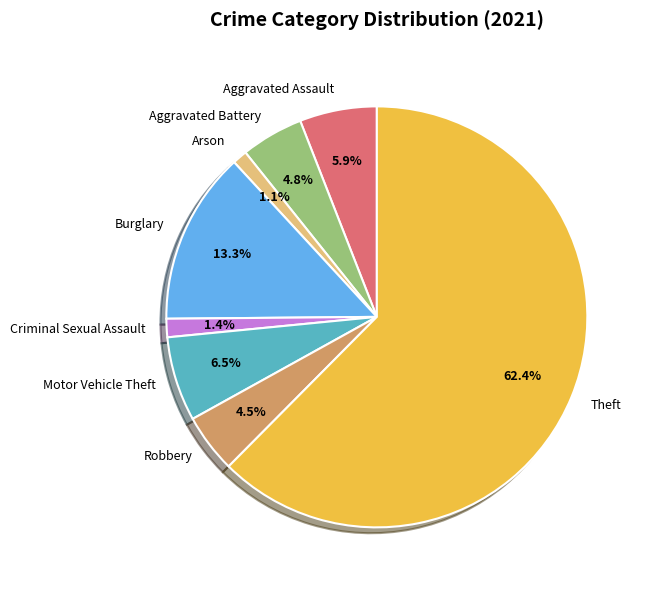

How many segments does this pie chart have?

8